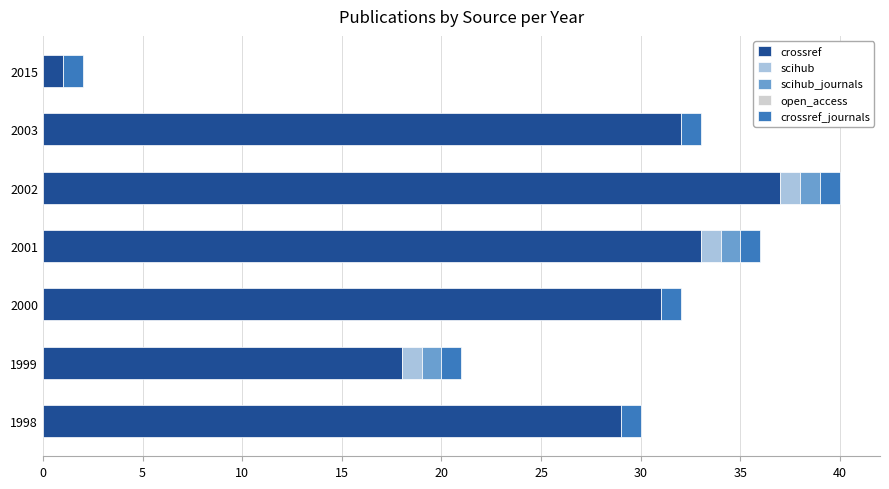

At which category is the sum across all series the highest?

2002